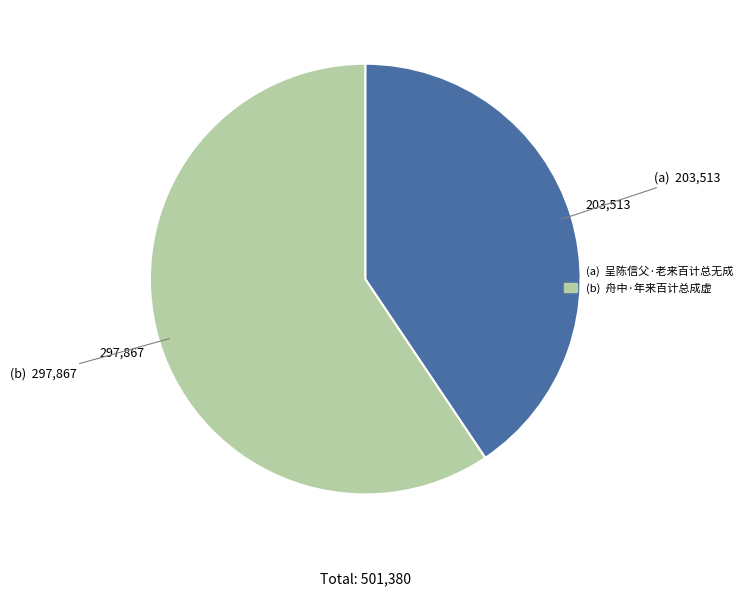

Is there a majority slice in this chart?

Yes